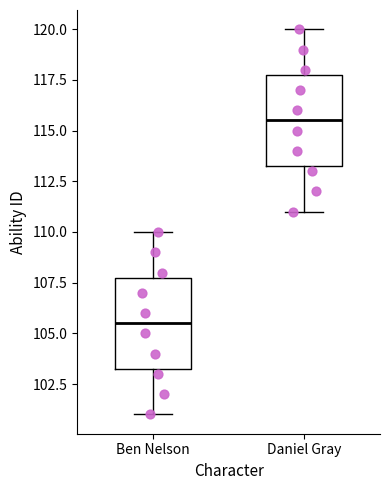

Where is the lower edge of the box for Ben Nelson on the y-axis? The values are not printed on the chart, so give them approximately, as read against the axis.

103.5